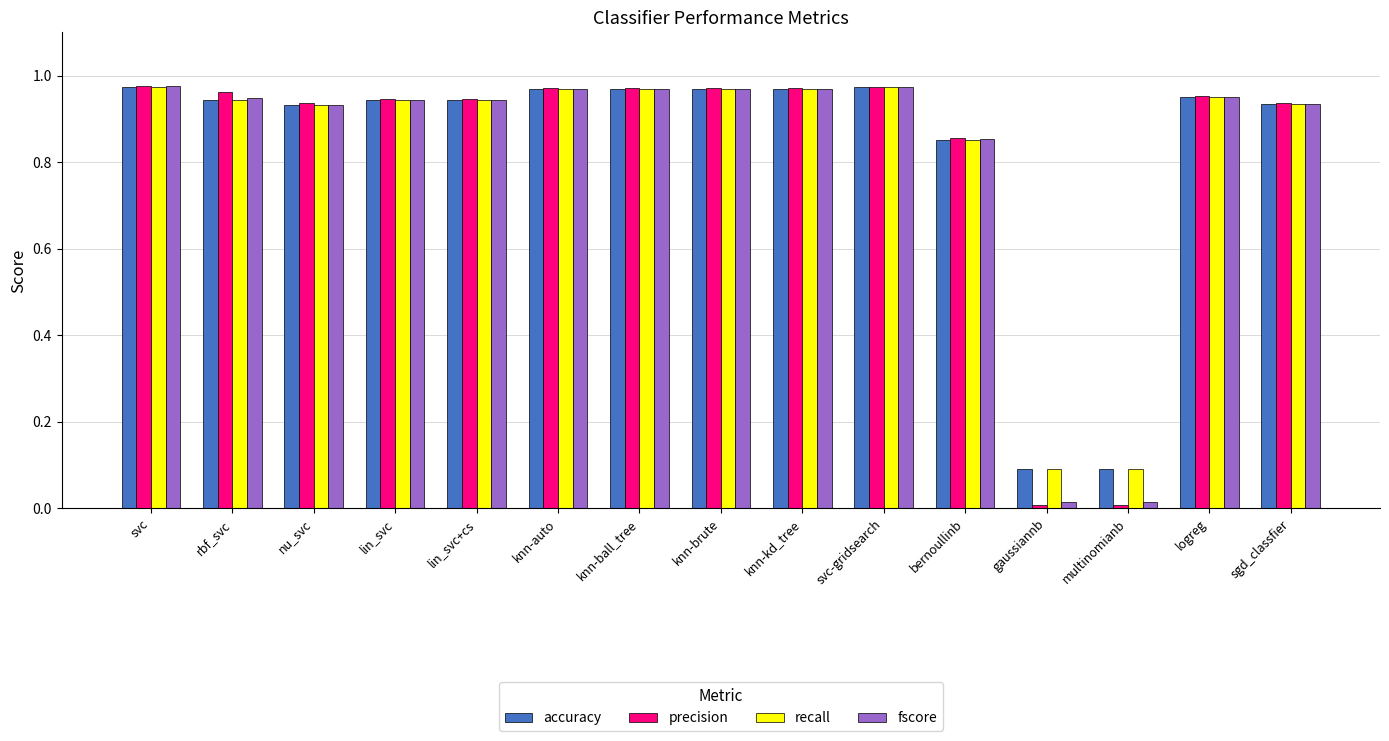

What is the sum of all precision values?

12.4